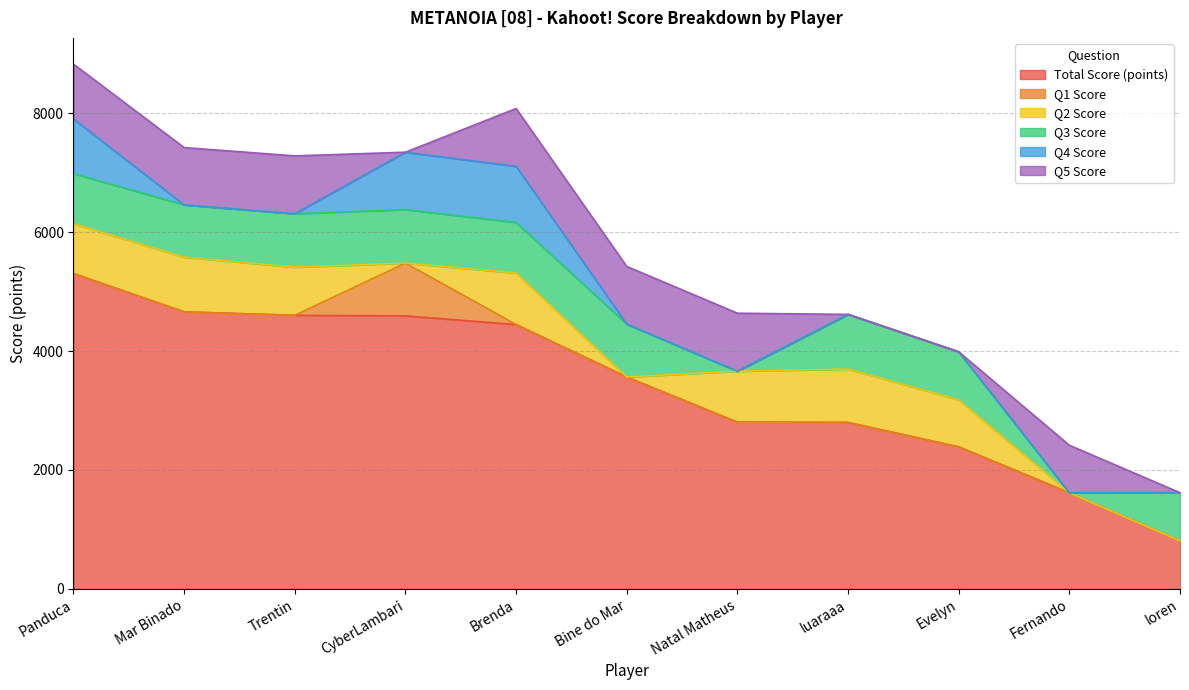

What is the spread (max minus min) of values at Mar Binado?

4660